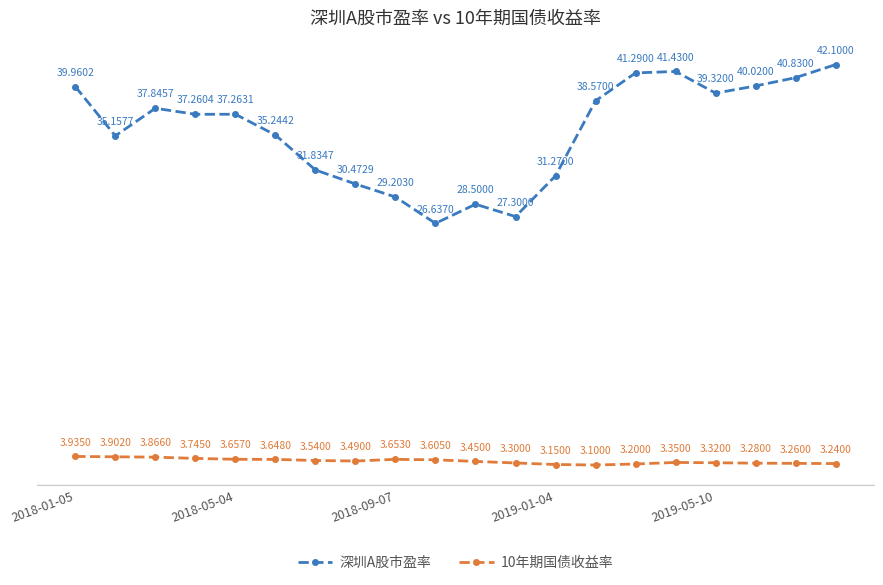

List the series in order of their overall mean, highest first.

深圳A股市盈率, 10年期国债收益率